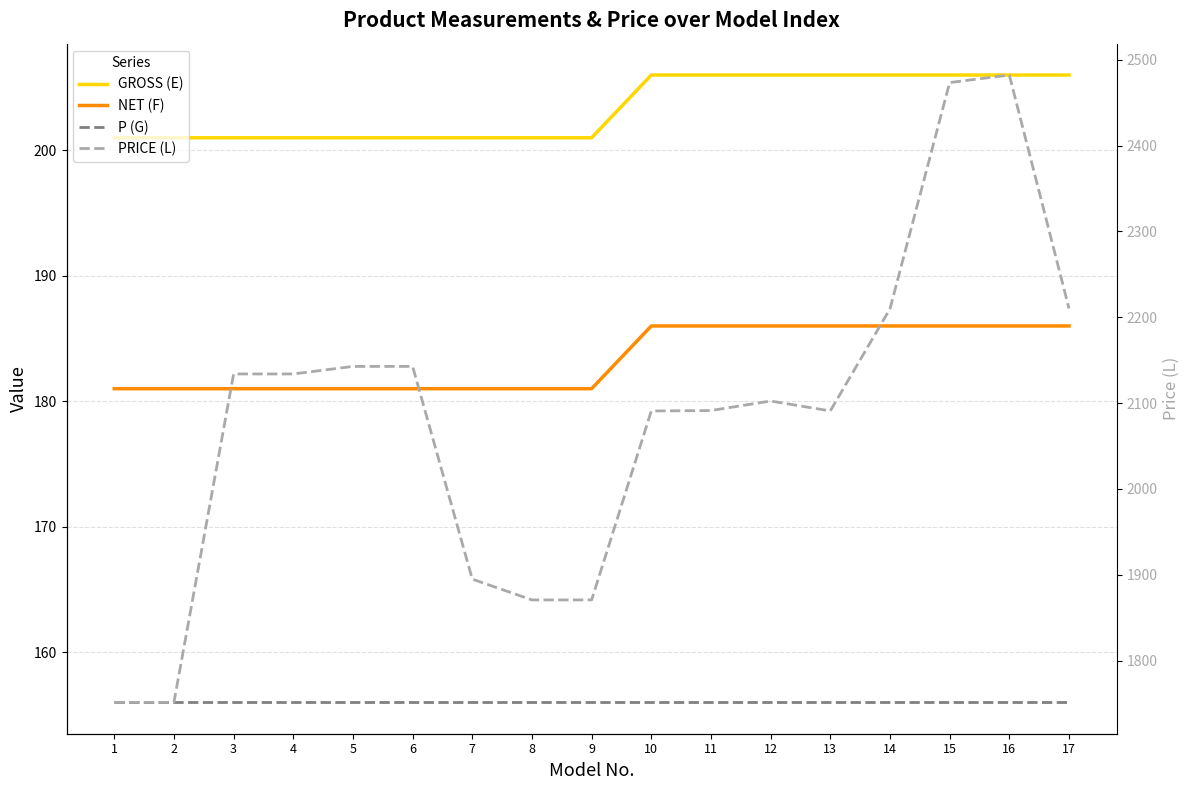

Where is NET (F) nearest to the value 183?

1